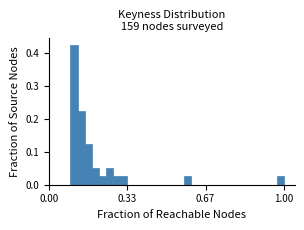

Around what value on the x-axis is the tallest bar? Give the approximate position of its centre, as read against the axis.

0.10